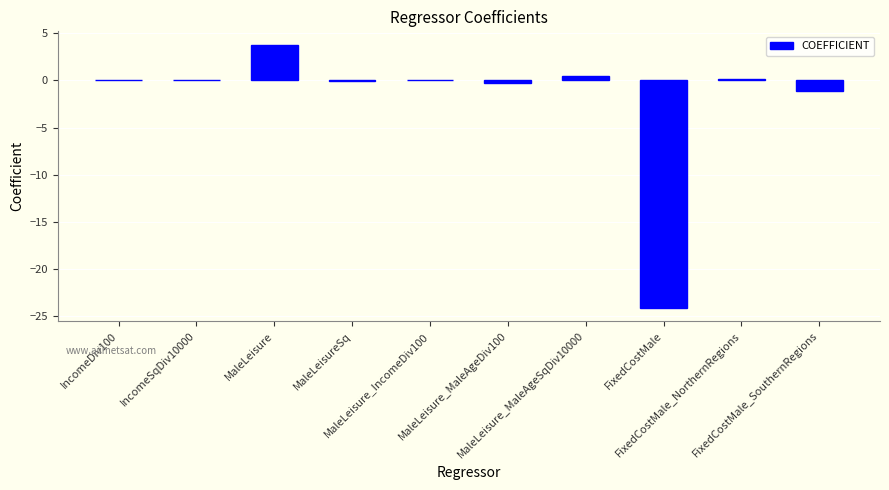

What is the maximum value shown in the chart?

3.8